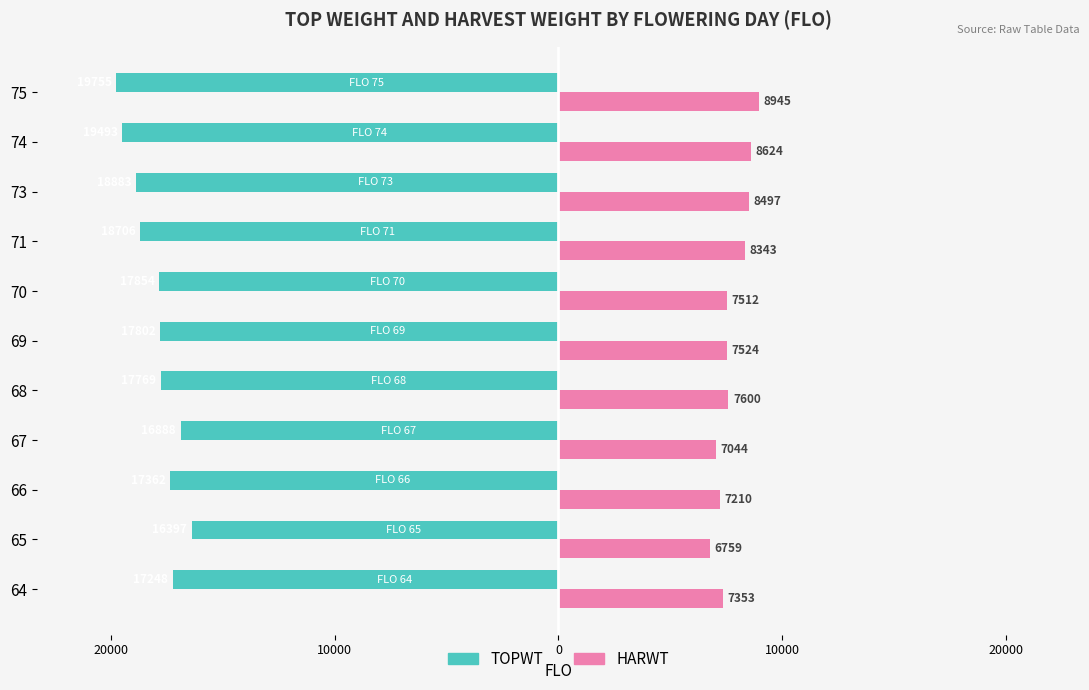

What are all the series names shown in the legend?

TOPWT, HARWT